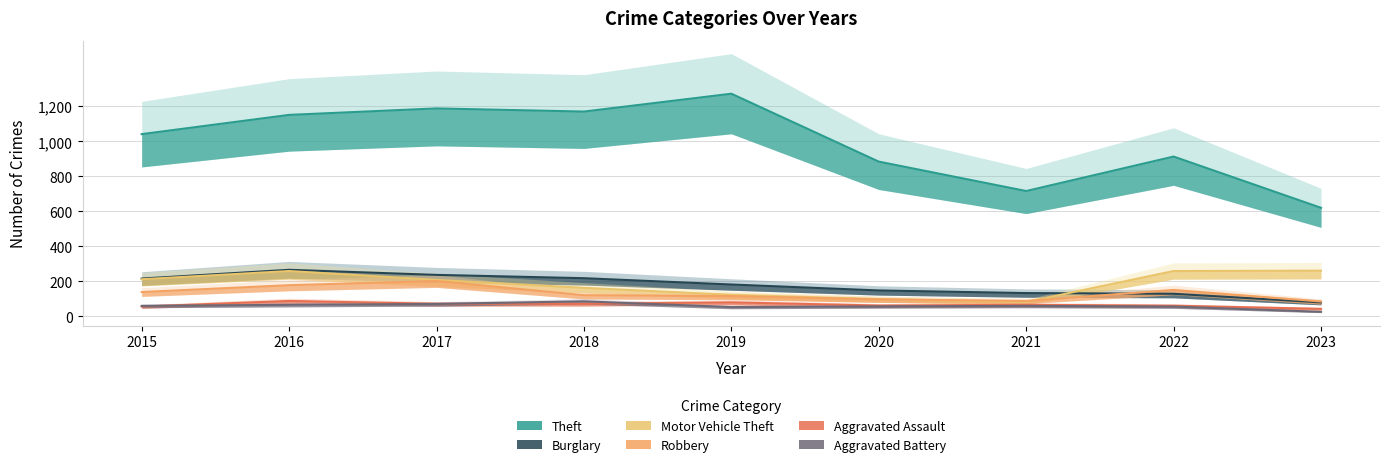

True or false: Robbery has a value of 190 at 2018.

False